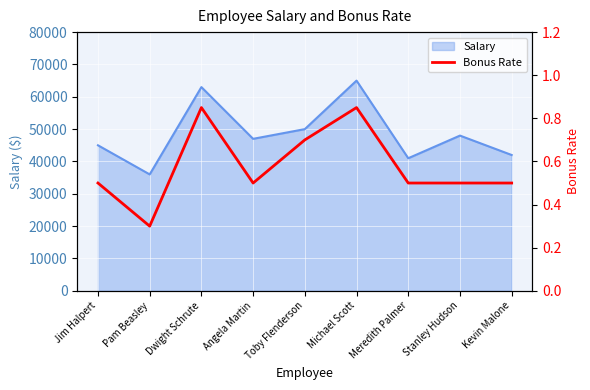

What is the label of the 1st point from the right?

Kevin Malone